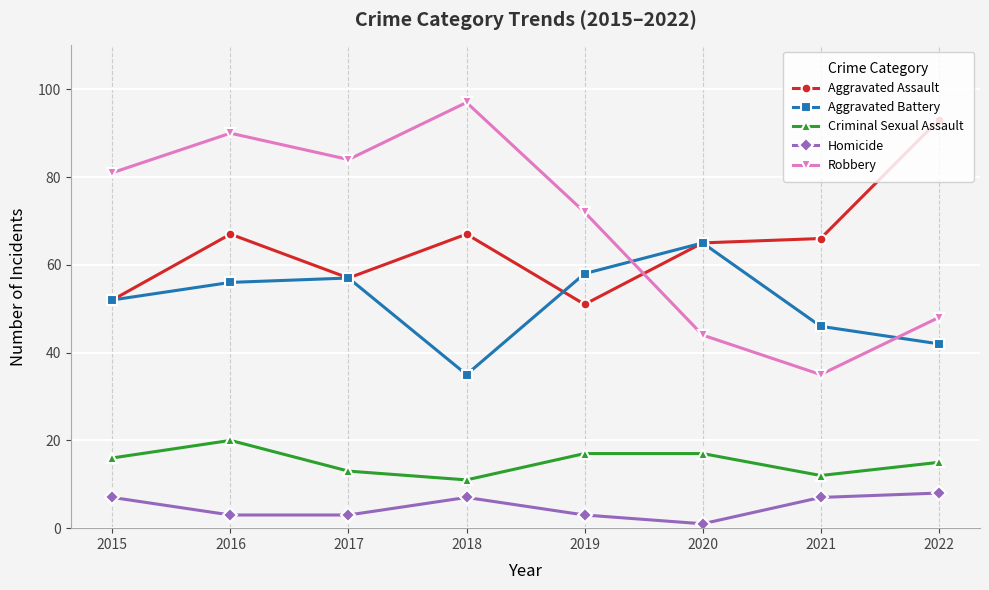

What is the minimum value shown in the chart?

1